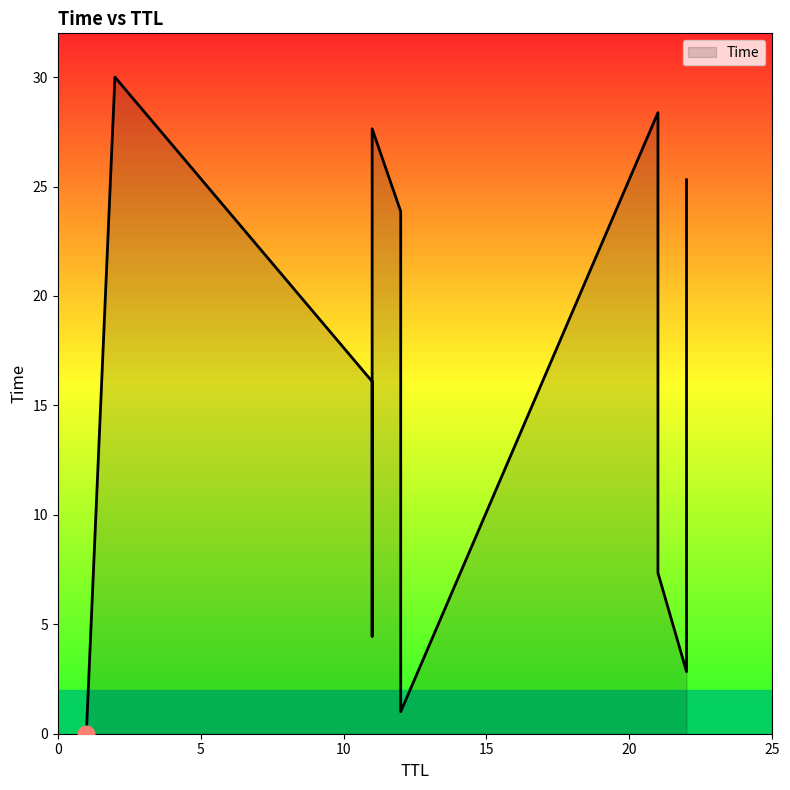

How many series are shown in this chart?

1